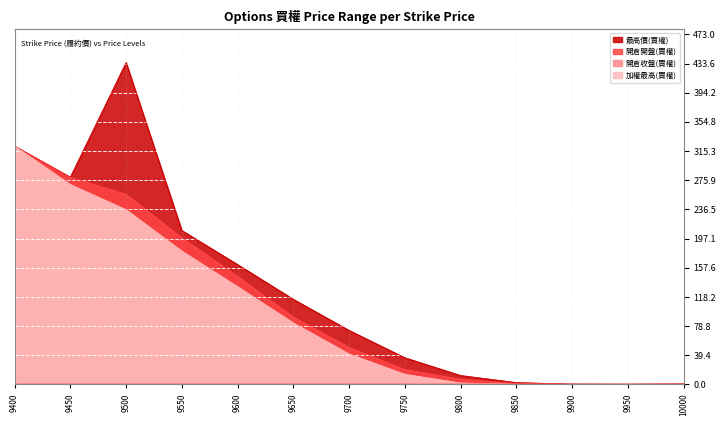

Where is the first local minimum for 開倉開盤(買權)?

9900